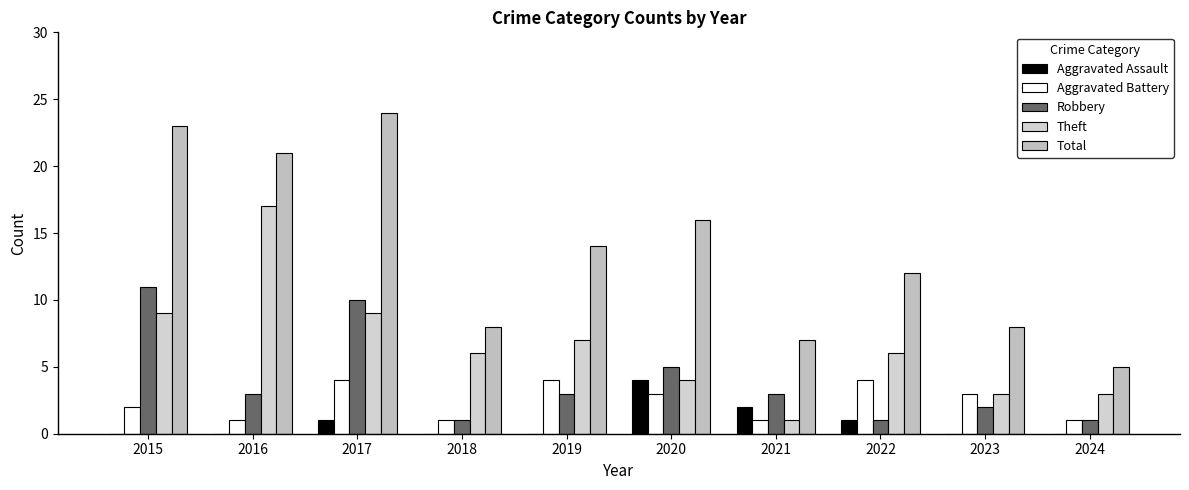

What is the average value of the Theft series?

6